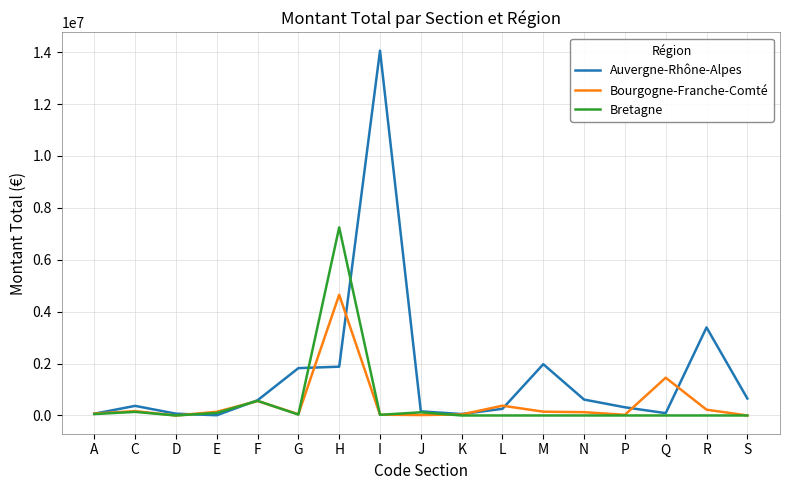

Rank the series at H from highest to lowest value.

Bretagne, Bourgogne-Franche-Comté, Auvergne-Rhône-Alpes